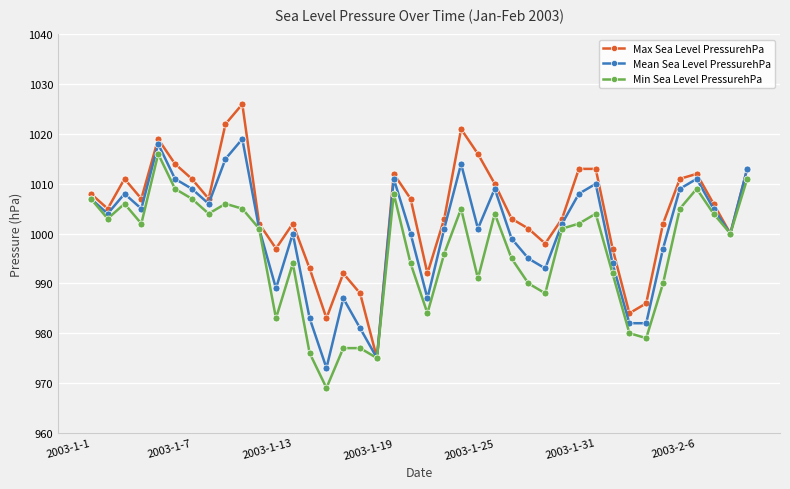

What is the value of the Max Sea Level PressurehPa point at the 18th from the left?

975